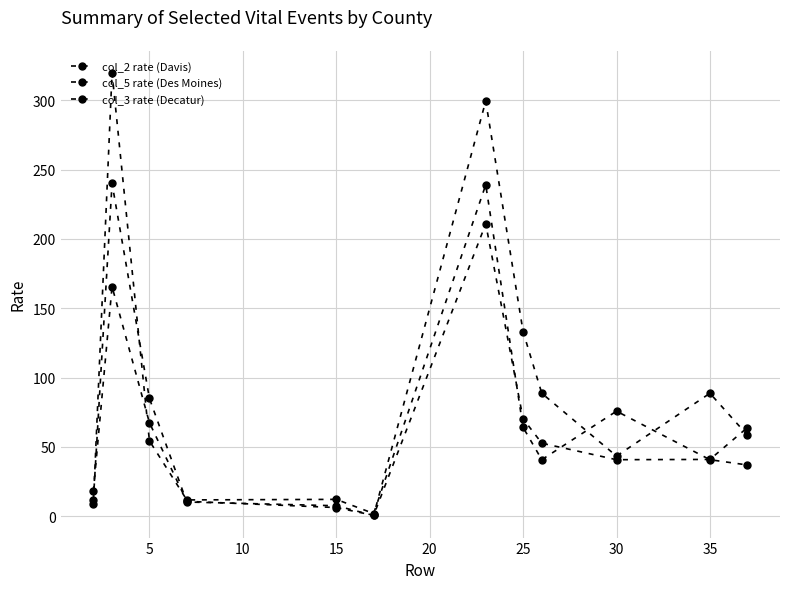

At which category does col_5 rate (Des Moines) reach its first local valley?

15